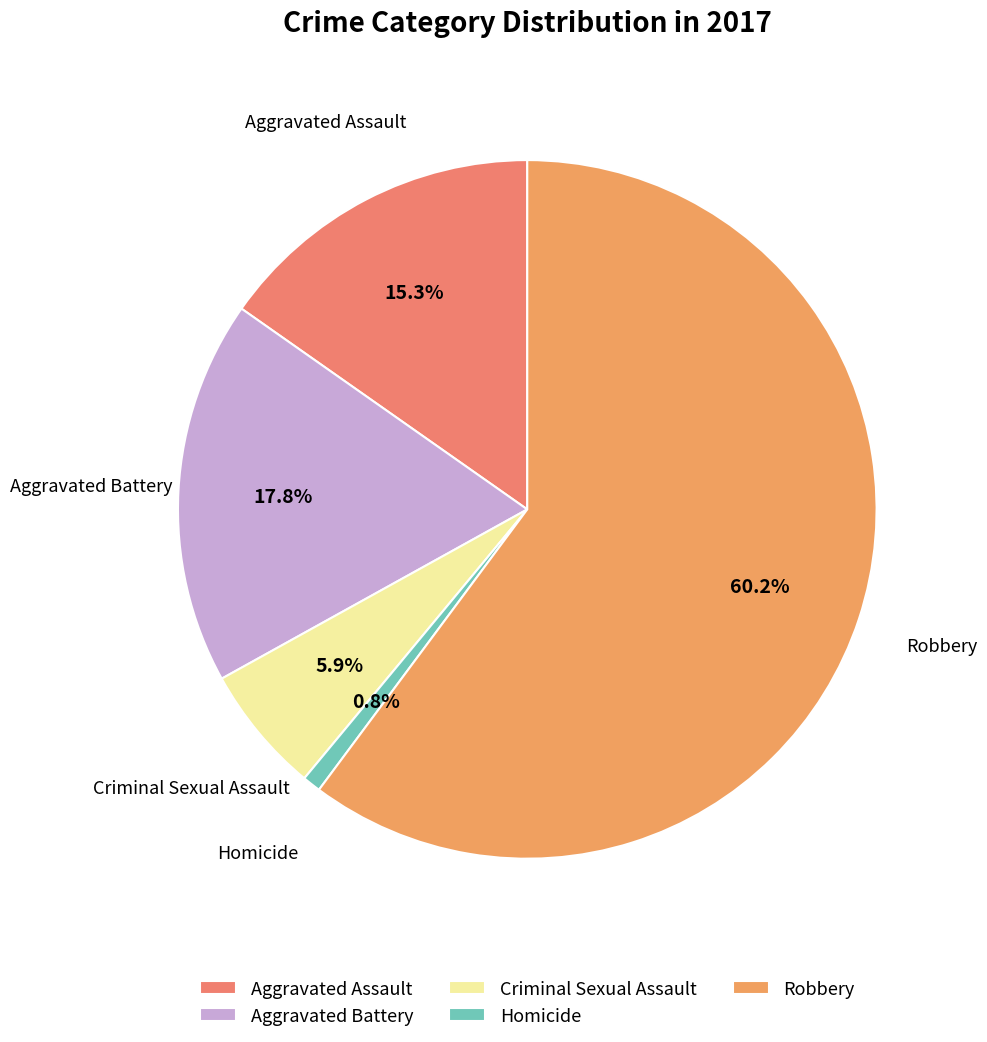

To the nearest percent, what is the difference between the largest and smallest slice percentages?

59%